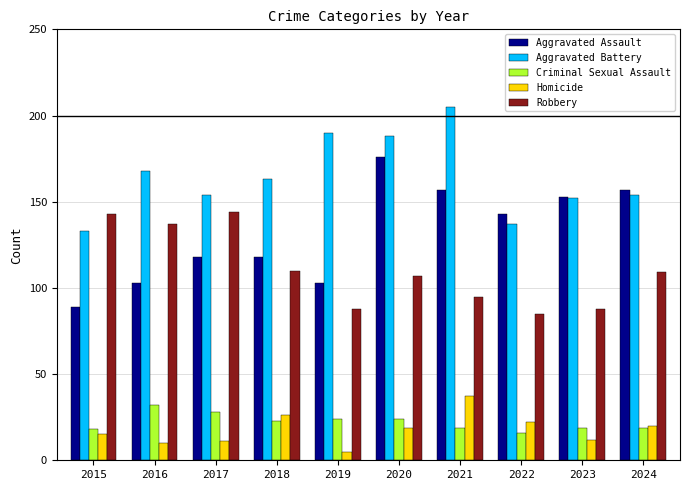

Which series has the largest range (max minus min)?

Aggravated Assault